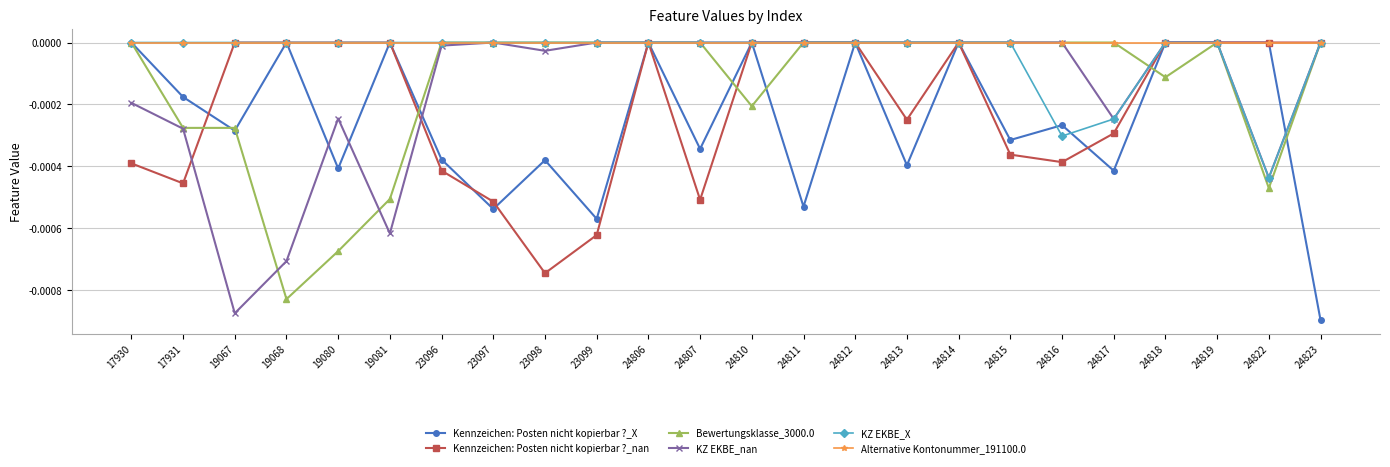

True or false: Kennzeichen: Posten nicht kopierbar ?_nan and Bewertungsklasse_3000.0 intersect in this chart.

True